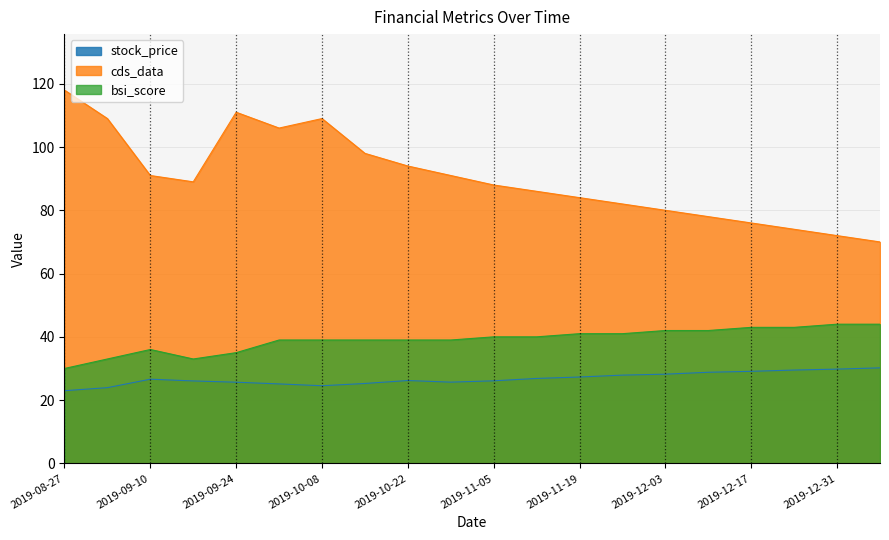

Is it true that bsi_score equals 33.0 at 2019-09-17?

True